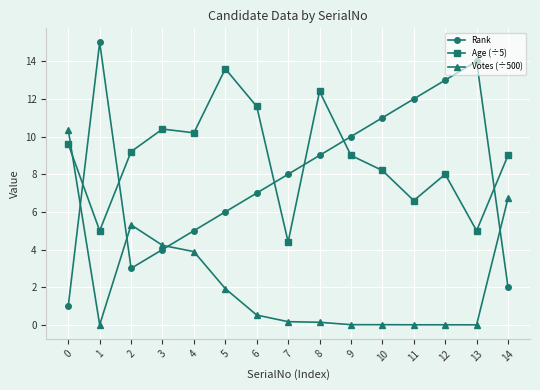

Does the chart have visible grid lines?

Yes